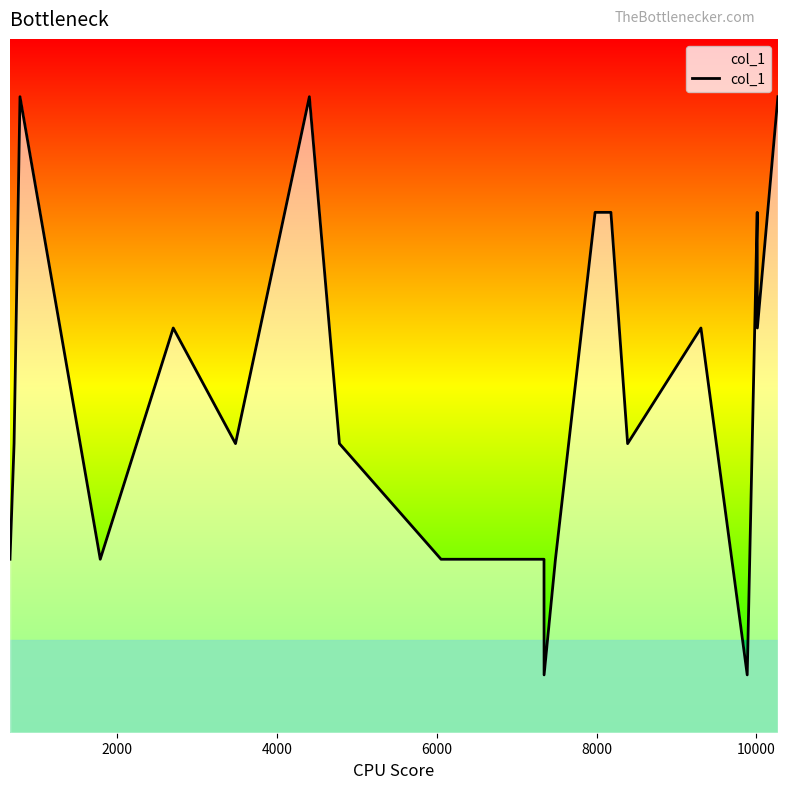

Is it true that the value at 2000 is 4?

False